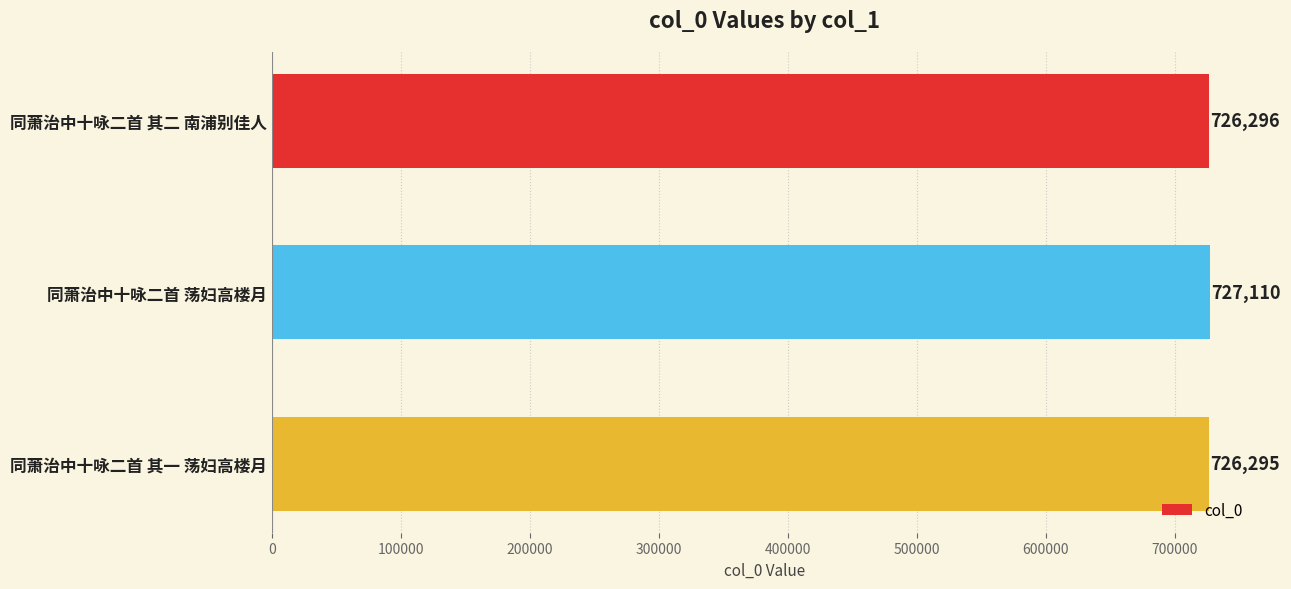

What is the difference between the maximum and minimum values?

815